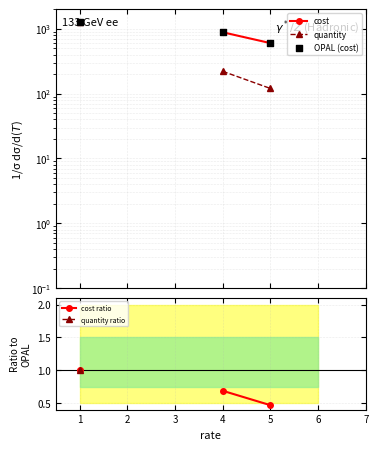

What is the total value across all series at 5?

1320.4